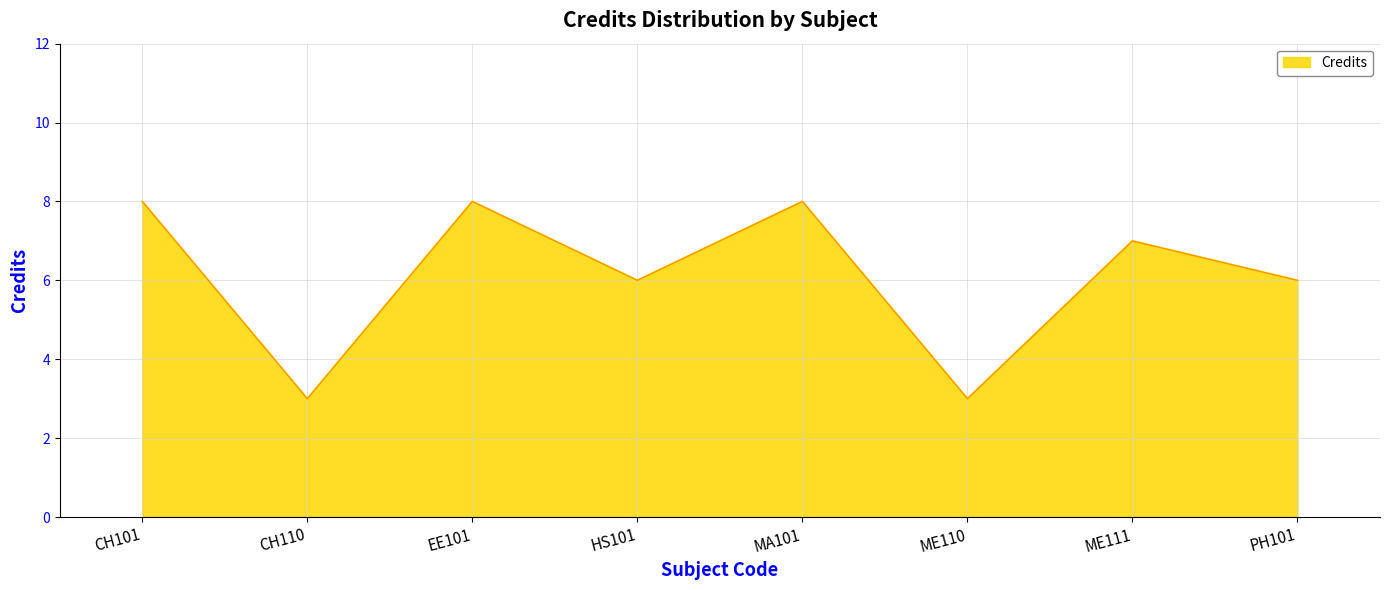

Count the number of categories in the chart.

8